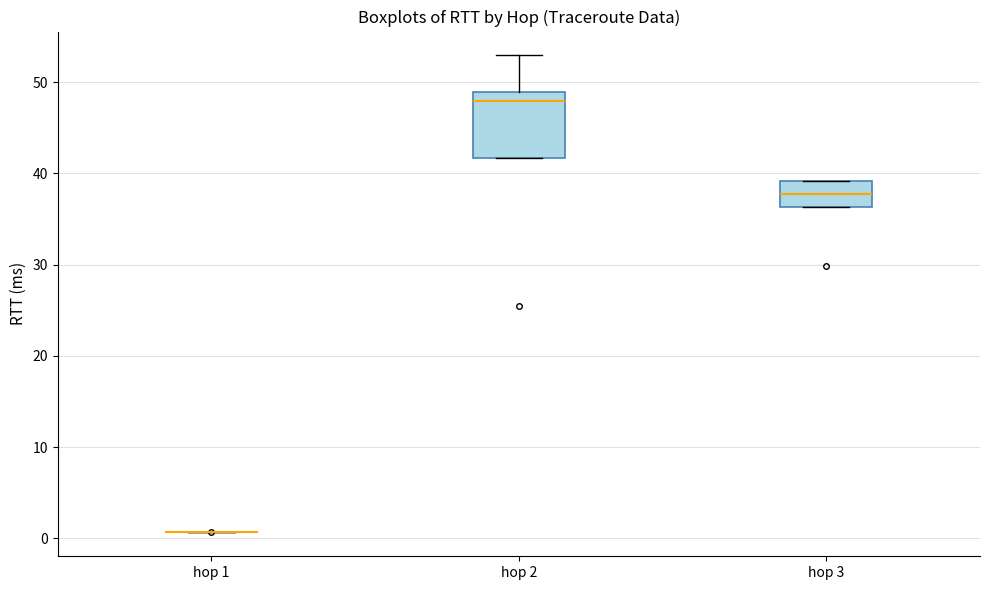

Which box is the tallest, from its lower edge to its upper edge?

hop 2